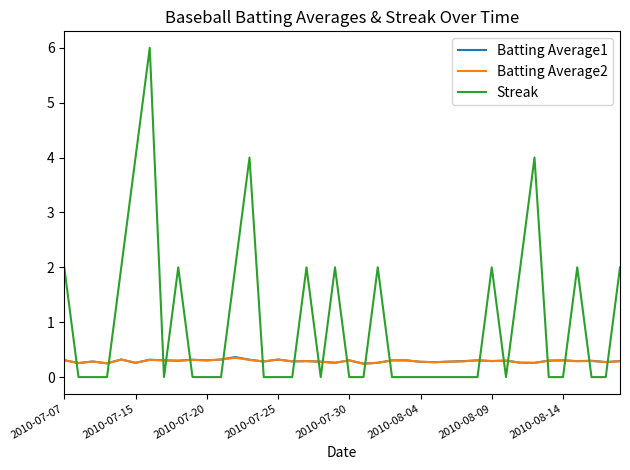

True or false: Streak and Batting Average1 intersect in this chart.

True